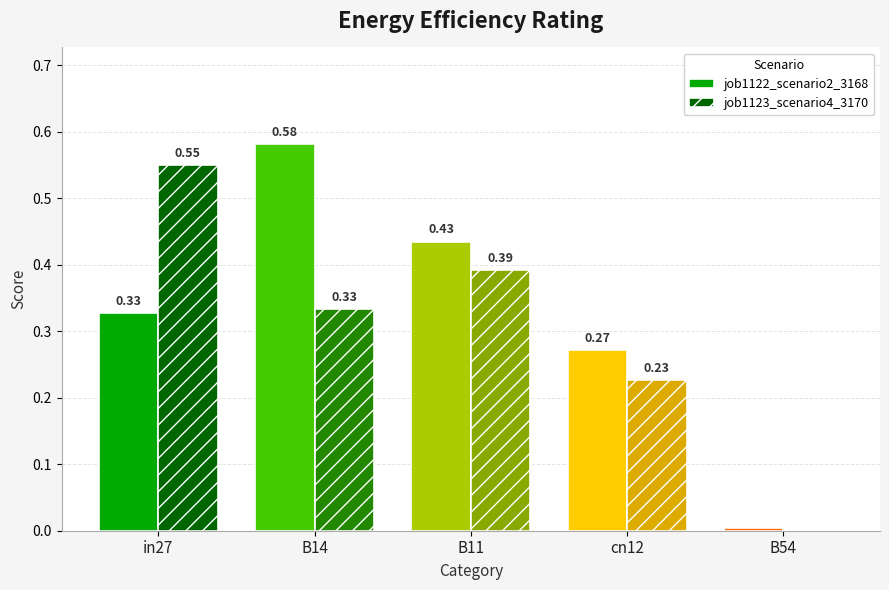

Which series changed the most between in27 and B11?

job1123_scenario4_3170